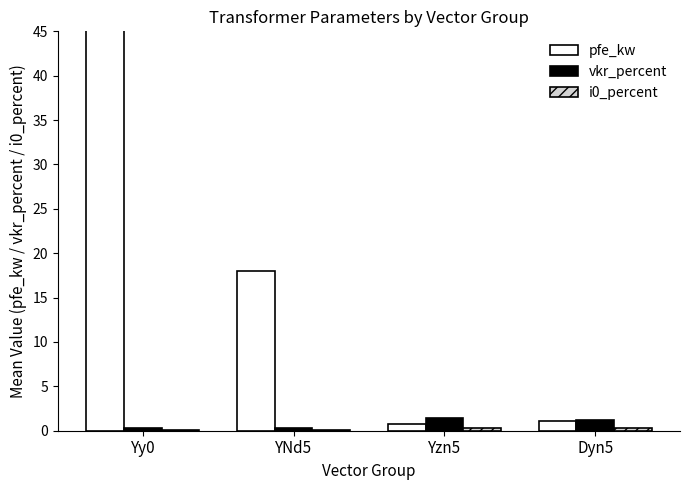

At which label is pfe_kw closest to 29?

YNd5